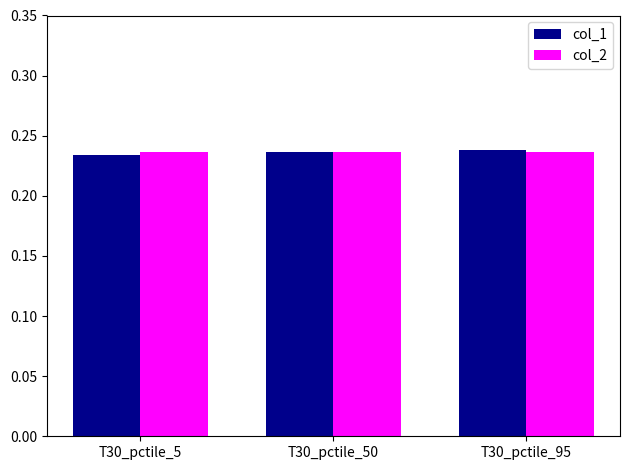

At how many categories does at least one series exceed 0?

3